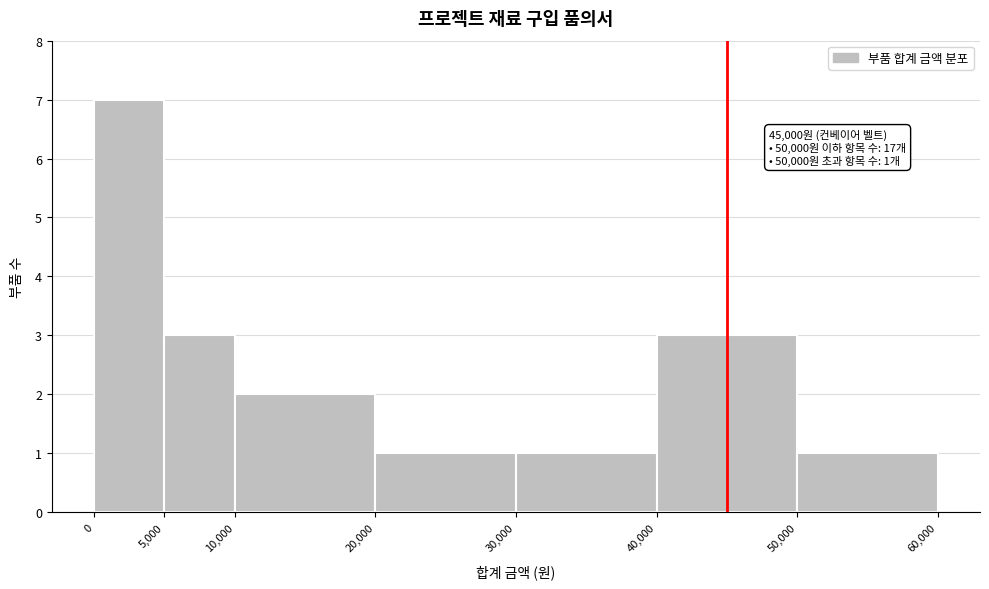

Over which range of the x-axis is the bar tallest?

0 to 5,000